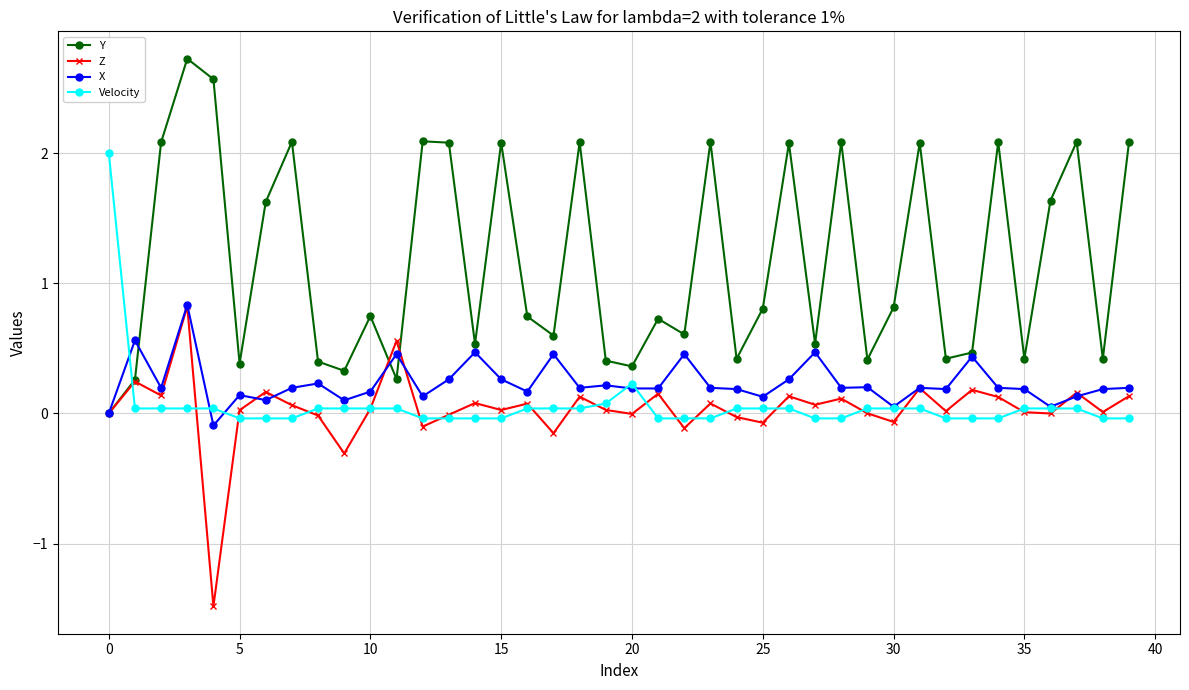

What is the lowest value of the Z series?

-1.5